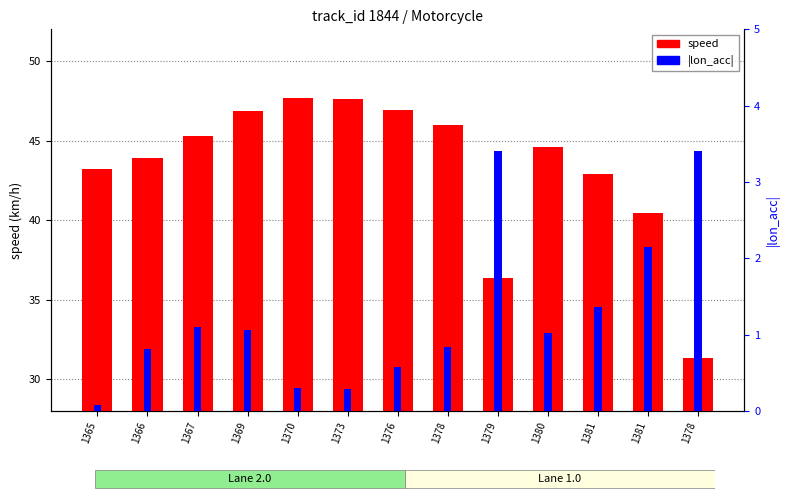

The speed series shows 12.5 at 1378. True or false?

False